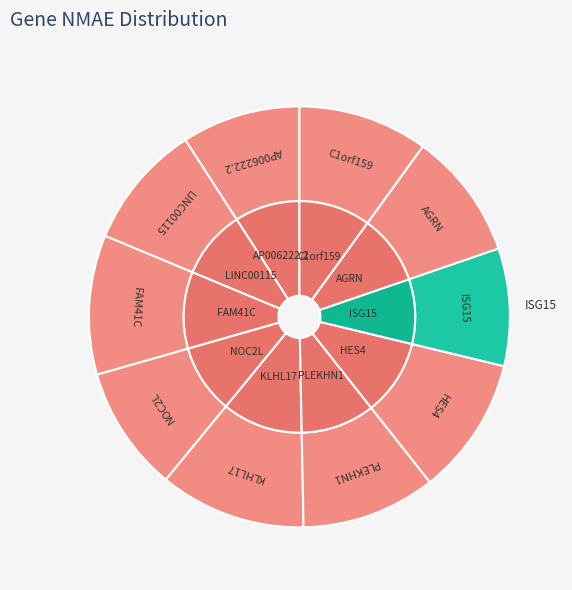

Is it true that AP006222.2 is 16% of the pie?

False